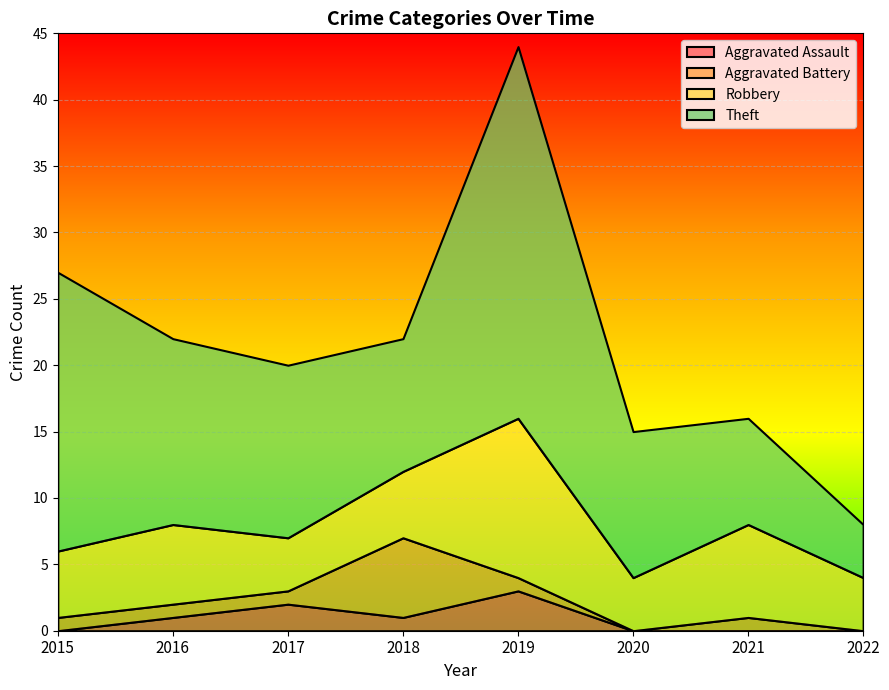

True or false: Aggravated Assault has a value of 0 at 2022.

True